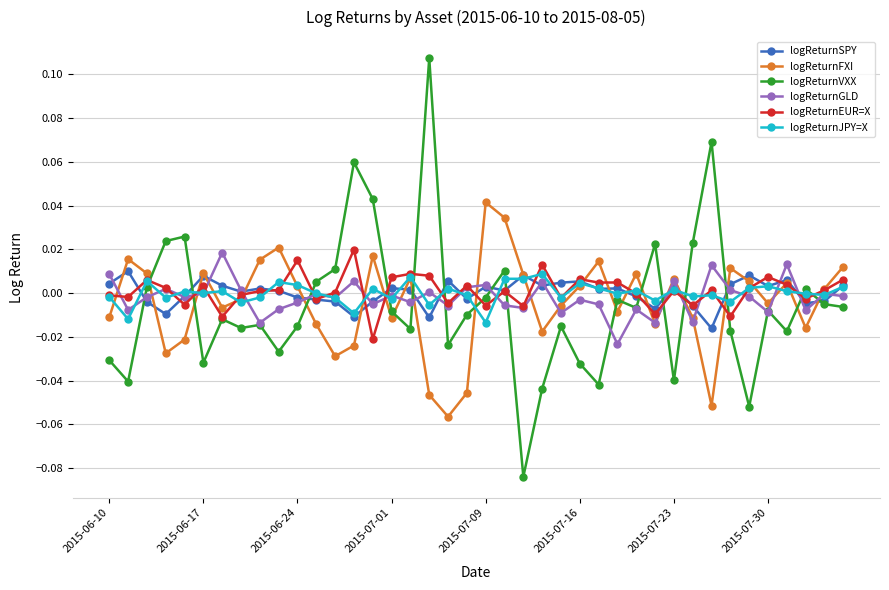

Which series has the widest spread of values?

logReturnVXX